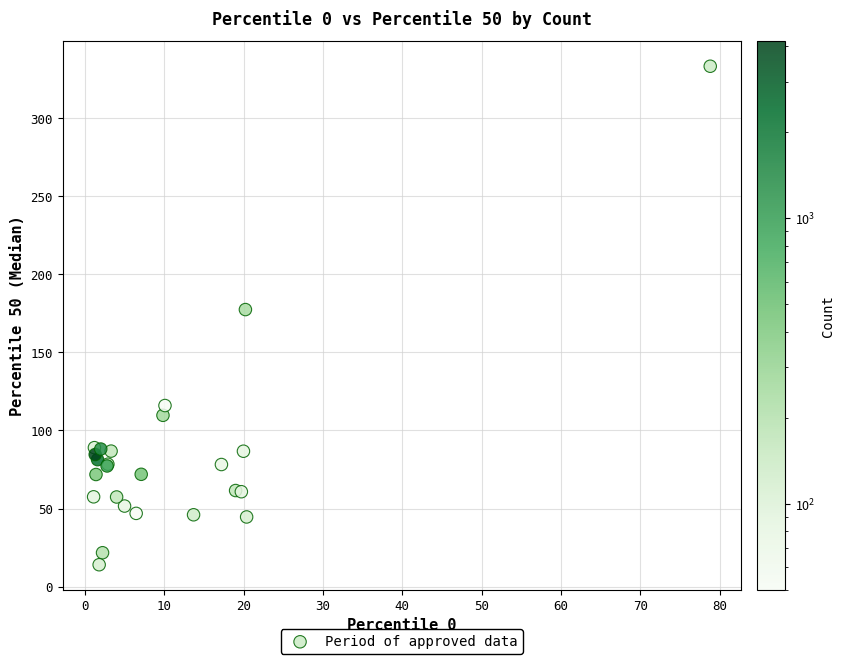

What Y value in the scatter plot is closest to 173?

177.4